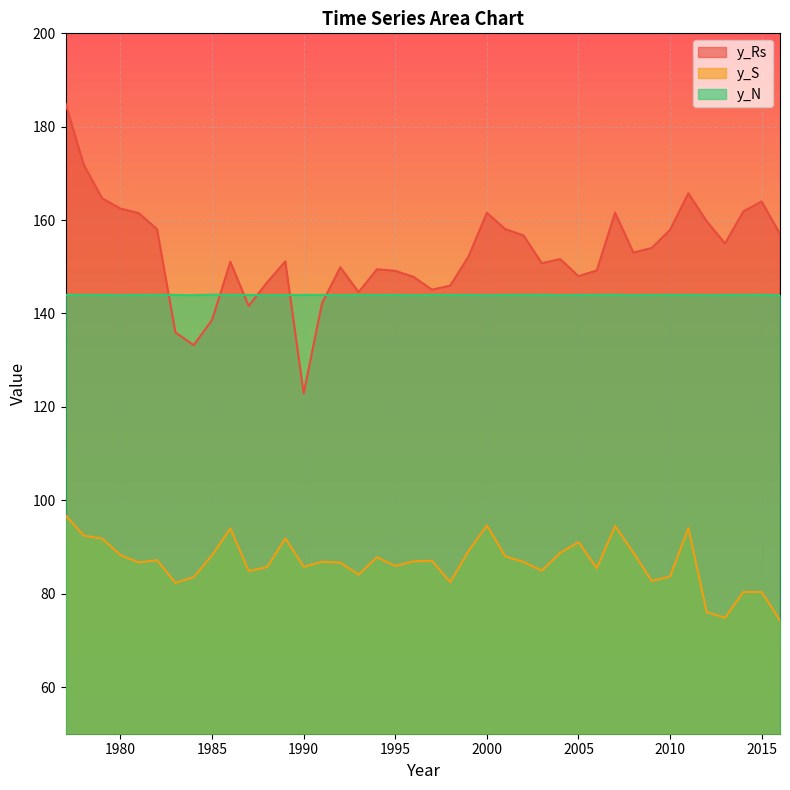

Which label corresponds to the largest value in the chart?

1977